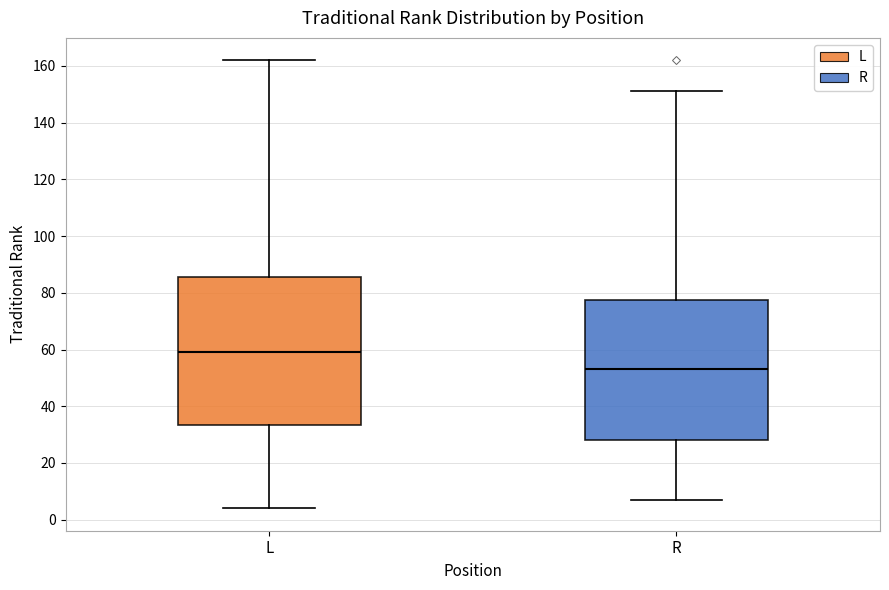

Reading left to right, transcribe this box plot: for each box, give where its median line is, the range the box spans, and where its two whiskers end, as read against the y-axis. The values are not printed on the chart, so give them approximately, as read against the axis.

L: median 60, box 34 to 86, whiskers 4 to 162
R: median 54, box 28 to 78, whiskers 8 to 152